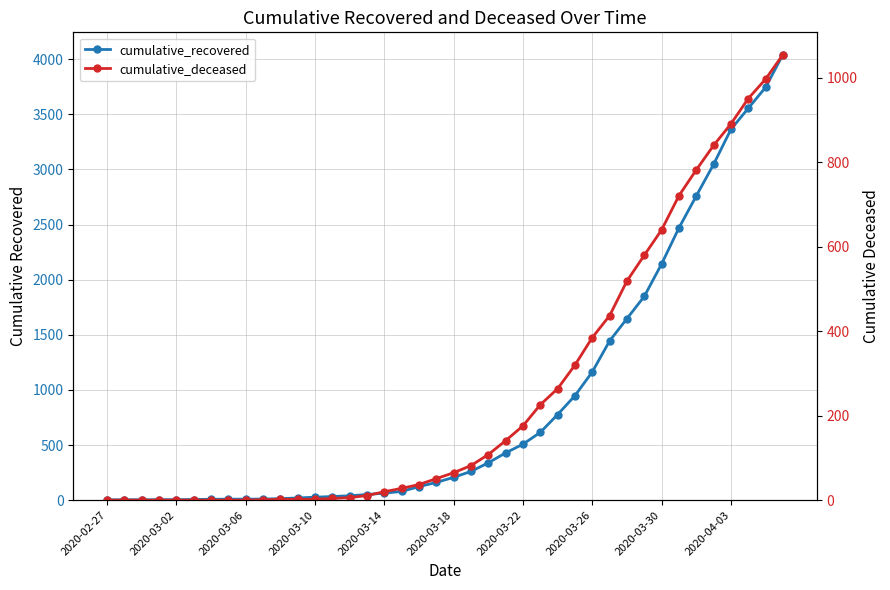

What is the average value of the cumulative_deceased series?

259